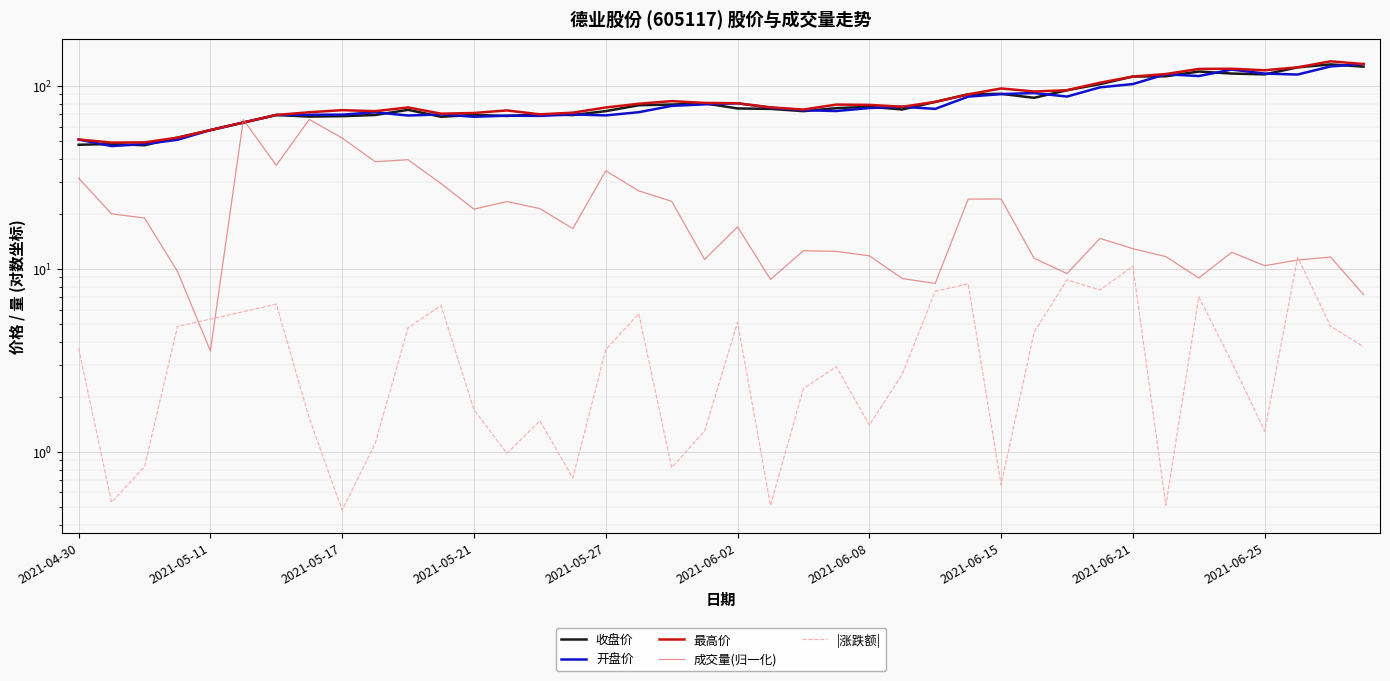

Is the value of 收盘价 at 16 greater than the value of 最高价 at 33?

No